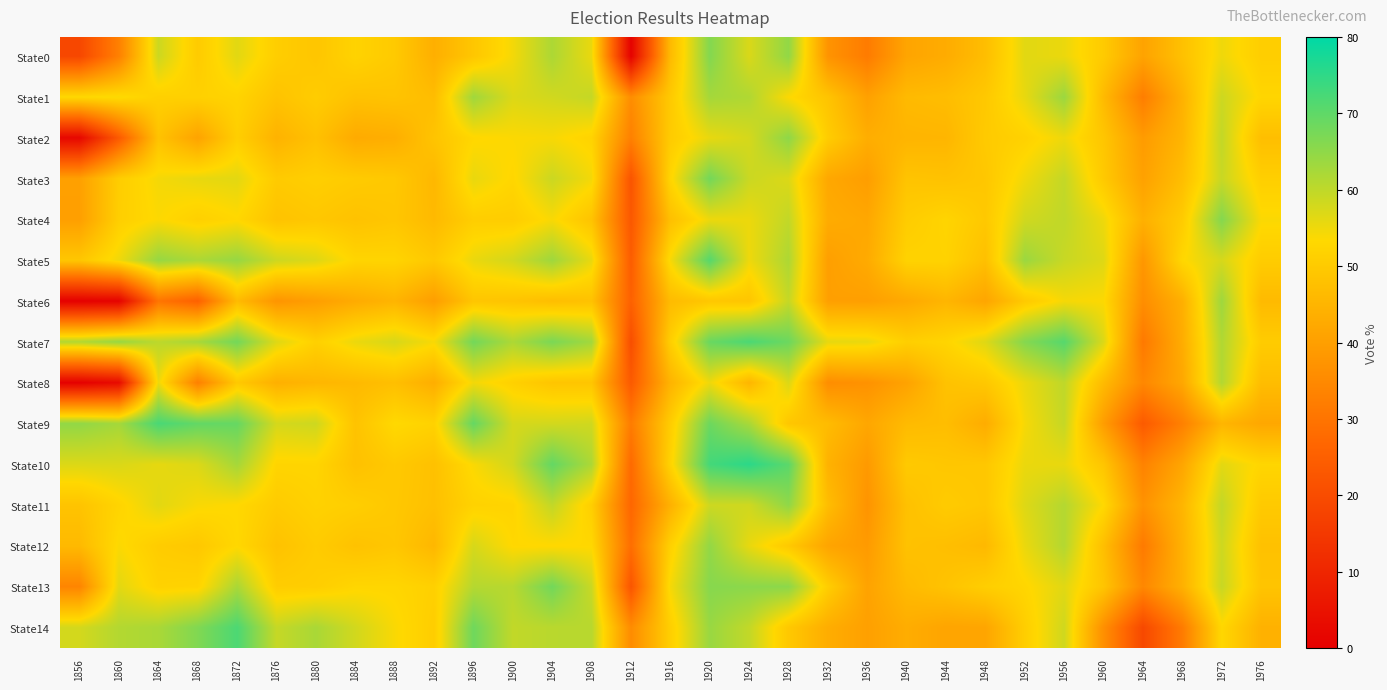

Reading left to right, list all the values displayed in this chart.

State0: 1856=18.8	1860=33.0	1864=58.6	1868=50.2	1872=56.4	1876=50.9	1880=48.9	1884=52.1	1888=50.0	1892=43.8	1896=49.1	1900=54.5	1904=61.9	1908=55.5	1912=0.6	1916=46.3	1920=66.2	1924=57.2	1928=64.7	1932=37.4	1936=31.7	1940=41.4	1944=43.0	1948=47.1	1952=56.4	1956=55.4	1960=50.1	1964=40.9	1968=47.8	1972=55.0	1976=50.9
State1: 1856=53.2	1860=53.9	1864=51.4	1868=51.5	1872=52.2	1876=48.3	1880=50.5	1884=48.0	1888=48.4	1892=46.8	1896=63.2	1900=56.9	1904=58.1	1908=59.4	1912=35.9	1916=49.8	1920=62.7	1924=61.5	1928=53.6	1932=48.5	1936=40.4	1940=46.3	1944=46.9	1948=49.5	1952=55.7	1956=63.7	1960=46.3	1964=32.2	1968=44.3	1972=58.6	1976=52.6
State2: 1856=2.1	1860=23.7	1864=48.2	1868=41.0	1872=51.0	1876=44.5	1880=47.9	1884=42.8	1888=43.5	1892=48.5	1896=52.9	1900=53.6	1904=54.0	1908=52.1	1912=32.9	1916=50.2	1920=55.7	1924=57.7	1928=65.0	1932=50.5	1936=43.4	1940=45.0	1944=45.3	1948=50.0	1952=51.8	1956=55.1	1960=49.0	1964=39.1	1968=45.1	1972=59.6	1976=47.3
State3: 1856=40.2	1860=50.7	1864=54.4	1868=55.7	1872=56.3	1876=50.1	1880=51.1	1884=50.2	1888=49.5	1892=45.7	1896=55.6	1900=52.8	1904=58.8	1908=54.5	1912=22.1	1916=52.6	1920=67.8	1924=58.8	1928=56.9	1932=42.0	1936=39.7	1940=48.5	1944=48.0	1948=49.2	1952=54.8	1956=59.5	1960=49.8	1964=40.5	1968=47.1	1972=59.0	1976=51.1
State4: 1856=40.0	1860=51.1	1864=53.6	1868=51.4	1872=53.0	1876=48.3	1880=49.3	1884=48.2	1888=49.0	1892=46.2	1896=50.8	1900=50.6	1904=54.0	1908=48.4	1912=23.1	1916=47.4	1920=55.1	1924=55.2	1928=59.7	1932=42.9	1936=41.9	1940=50.5	1944=52.4	1948=49.6	1952=58.1	1956=59.9	1960=55.0	1964=44.0	1968=50.3	1972=66.1	1976=53.8
State5: 1856=49.1	1860=54.9	1864=64.2	1868=61.9	1872=64.2	1876=58.6	1880=56.9	1884=52.4	1888=52.4	1892=49.6	1896=55.5	1900=58.0	1904=63.4	1908=55.6	1912=24.3	1916=54.1	1920=70.9	1924=55.1	1928=61.8	1932=40.0	1936=42.7	1940=52.0	1944=52.0	1948=47.6	1952=63.8	1956=59.1	1960=56.7	1964=38.1	1968=53.0	1972=57.6	1976=50.5
State6: 1856=0.3	1860=0.9	1864=30.2	1868=25.4	1872=46.5	1876=37.6	1880=39.8	1884=42.8	1888=45.0	1892=39.7	1896=48.9	1900=48.5	1904=47.1	1908=48.0	1912=25.5	1916=46.5	1920=49.2	1924=48.9	1928=59.3	1932=40.1	1936=39.9	1940=42.3	1944=45.2	1948=41.5	1952=49.8	1956=54.3	1960=53.6	1964=36.0	1968=43.8	1972=63.4	1976=46.2
State7: 1856=61.4	1860=64.2	1864=60.2	1868=62.4	1872=67.9	1876=56.7	1880=51.5	1884=55.4	1888=57.5	1892=54.1	1896=67.9	1900=61.9	1904=67.1	1908=63.0	1912=20.5	1916=51.0	1920=68.9	1924=72.0	1928=68.6	1932=55.8	1936=55.5	1940=51.1	1944=52.4	1948=56.7	1952=66.0	1956=70.9	1960=57.0	1964=31.2	1968=43.1	1972=61.5	1976=50.3
State8: 1856=0.3	1860=3.1	1864=55.1	1868=32.8	1872=49.6	1876=43.9	1880=45.4	1884=46.1	1888=47.4	1892=43.5	1896=54.6	1900=51.5	1904=48.8	1908=48.9	1912=23.7	1916=44.8	1920=55.1	1924=45.3	1928=57.1	1932=36.0	1936=37.0	1940=40.8	1944=48.1	1948=49.4	1952=55.4	1956=60.0	1960=46.4	1964=34.5	1968=41.9	1972=61.3	1976=46.9
State9: 1856=64.7	1860=62.8	1864=72.2	1868=69.7	1872=69.2	1876=57.7	1880=58.5	1884=48.3	1888=53.4	1892=51.9	1896=69.4	1900=57.7	1904=57.9	1908=58.2	1912=31.9	1916=50.5	1920=68.5	1924=62.3	1928=49.1	1932=46.6	1936=41.8	1940=46.4	1944=47.0	1948=43.2	1952=54.2	1956=59.3	1960=39.5	1964=23.8	1968=32.9	1972=45.2	1976=41.9
State10: 1856=57.0	1860=57.2	1864=55.9	1868=57.0	1872=62.7	1876=52.5	1880=52.5	1884=47.9	1888=49.7	1892=47.8	1896=53.9	1900=58.1	1904=69.5	1908=61.9	1912=27.6	1916=52.1	1920=72.8	1924=75.4	1928=70.4	1932=44.5	1936=38.8	1940=49.9	1944=49.2	1948=49.2	1952=55.4	1956=55.6	1960=48.8	1964=33.3	1968=41.5	1972=56.2	1976=52.7
State11: 1856=48.5	1860=52.3	1864=56.3	1868=54.0	1872=53.2	1876=50.2	1880=51.7	1884=51.0	1888=49.5	1892=47.7	1896=51.9	1900=52.3	1904=59.7	1908=51.0	1912=26.8	1916=44.2	1920=58.5	1924=58.3	1928=64.9	1932=47.0	1936=37.4	1940=47.8	1944=50.2	1948=49.2	1952=56.8	1956=61.1	1960=53.3	1964=37.1	1968=45.2	1972=59.6	1976=49.9
State12: 1856=46.1	1860=53.7	1864=50.5	1868=49.4	1872=53.1	1876=48.1	1880=50.3	1884=48.1	1888=49.2	1892=45.6	1896=57.5	1900=53.1	1904=53.1	1908=53.1	1912=28.7	1916=51.5	1920=64.6	1924=55.8	1928=49.8	1932=41.3	1936=39.0	1940=48.0	1944=47.3	1948=46.0	1952=55.5	1956=61.2	1960=47.3	1964=31.4	1968=44.3	1972=58.5	1976=47.8
State13: 1856=34.0	1860=56.2	1864=51.8	1868=52.2	1872=62.2	1876=50.6	1880=50.8	1884=52.7	1888=52.7	1892=51.5	1896=61.0	1900=60.7	1904=68.0	1908=58.8	1912=22.4	1916=54.2	1920=65.8	1924=65.3	1928=65.2	1932=50.8	1936=40.9	1940=46.3	1944=48.4	1948=50.9	1952=52.7	1956=56.5	1960=48.7	1964=34.5	1968=44.0	1972=59.1	1976=48.6
State14: 1856=57.9	1860=61.2	1864=62.2	1868=66.5	1872=71.9	1876=59.3	1880=62.2	1884=58.1	1888=53.9	1892=50.7	1896=68.3	1900=59.7	1904=60.6	1908=60.8	1912=35.6	1916=51.1	1920=64.0	1924=59.6	1928=49.5	1932=43.3	1936=40.2	1940=43.2	1944=41.3	1948=41.4	1952=50.9	1956=58.3	1960=36.4	1964=19.1	1968=31.8	1972=53.0	1976=44.2